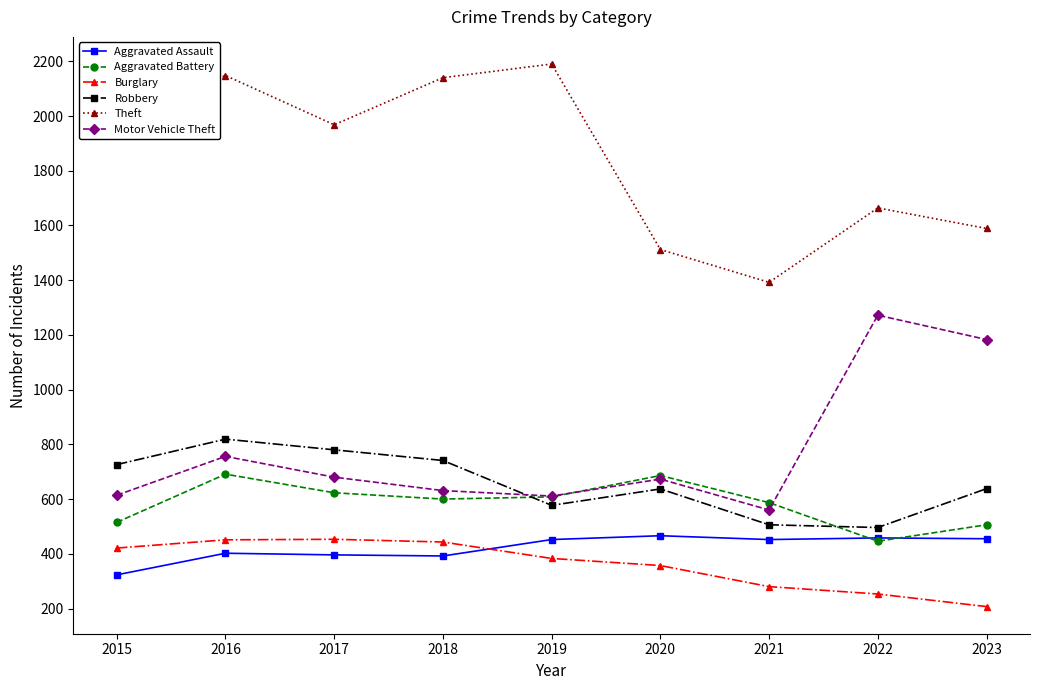

True or false: Aggravated Battery has a value of 506 at 2023.

True